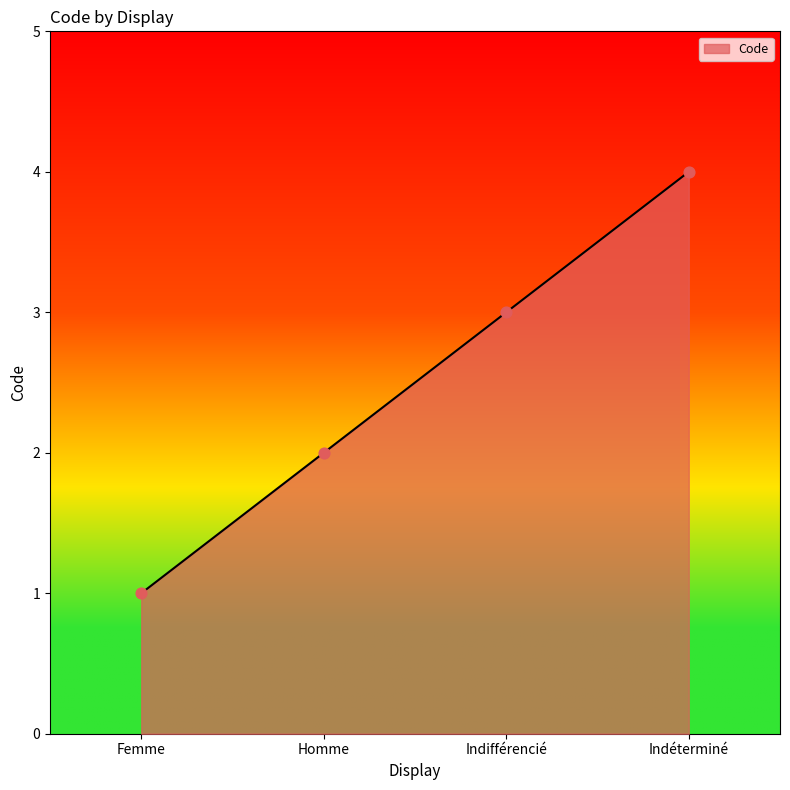

What is the ratio of the value at Indéterminé to the value at Femme?

4.0